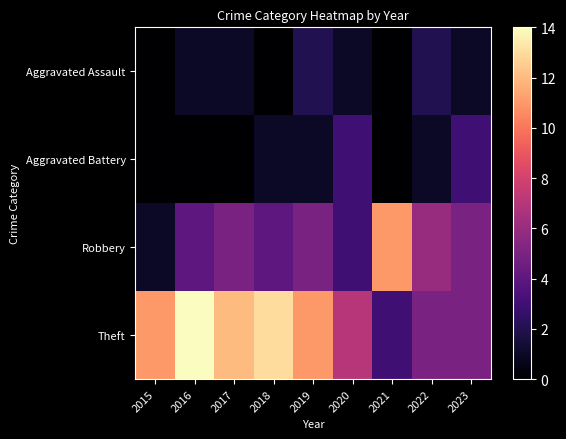

At 2020, list the series in order from smallest to largest.

Aggravated Assault, Aggravated Battery, Robbery, Theft